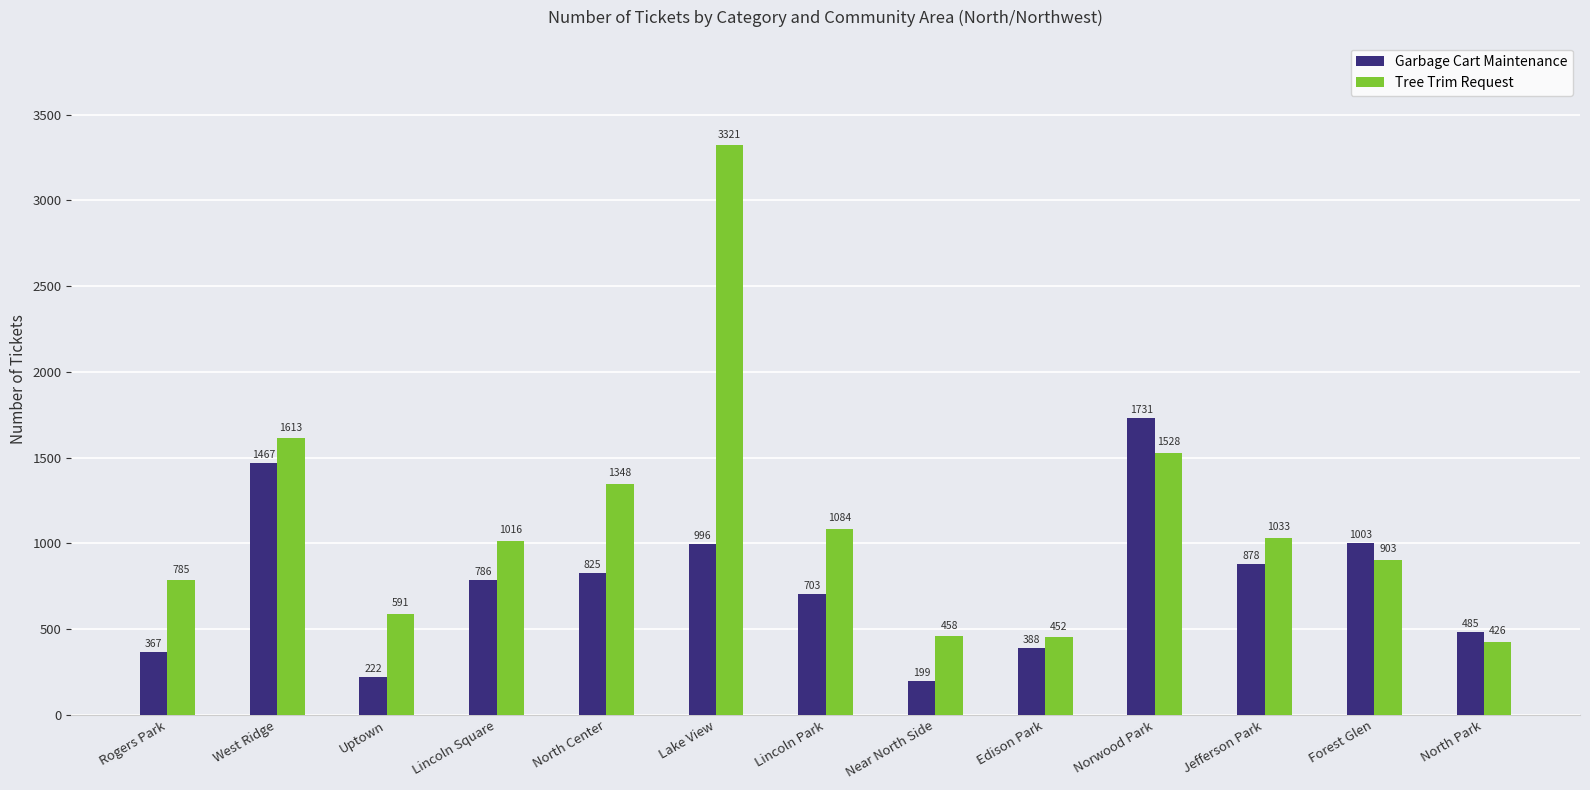

Reading left to right, extract all data points from this chart.

Garbage Cart Maintenance: Rogers Park=367	West Ridge=1467	Uptown=222	Lincoln Square=786	North Center=825	Lake View=996	Lincoln Park=703	Near North Side=199	Edison Park=388	Norwood Park=1731	Jefferson Park=878	Forest Glen=1003	North Park=485
Tree Trim Request: Rogers Park=785	West Ridge=1613	Uptown=591	Lincoln Square=1016	North Center=1348	Lake View=3321	Lincoln Park=1084	Near North Side=458	Edison Park=452	Norwood Park=1528	Jefferson Park=1033	Forest Glen=903	North Park=426